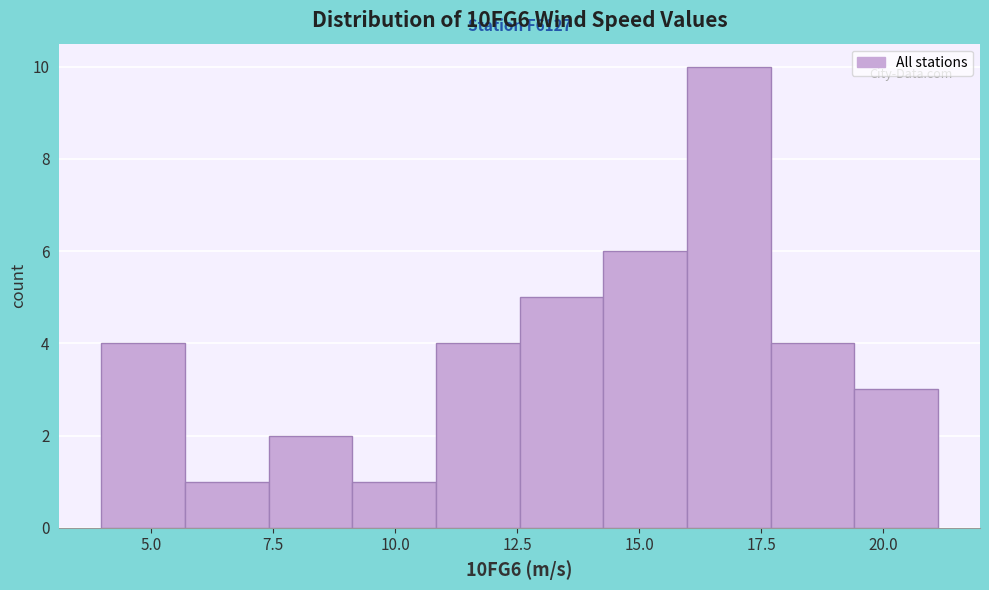

Read against the x-axis, roughly where is the centre of the tallest bar?

17.0